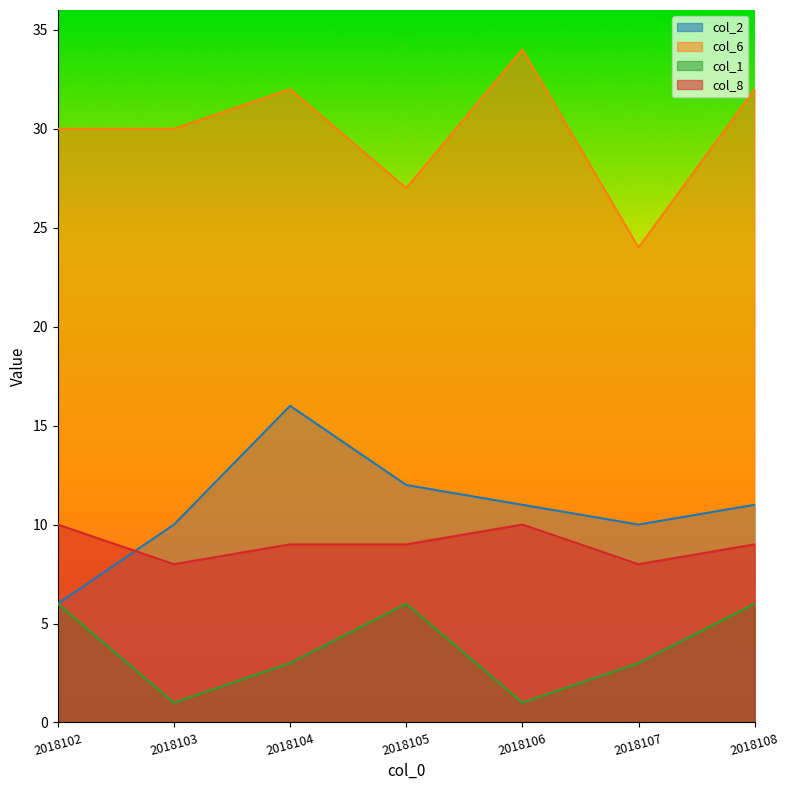

Rank the categories by col_8 value from lowest to highest.

2018103, 2018107, 2018104, 2018105, 2018108, 2018102, 2018106